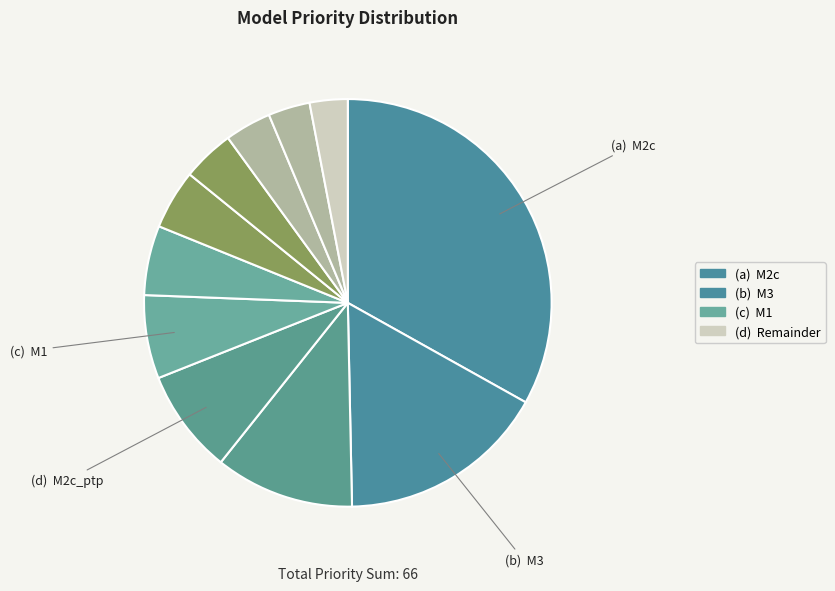

Count the number of slices in the pie.

11